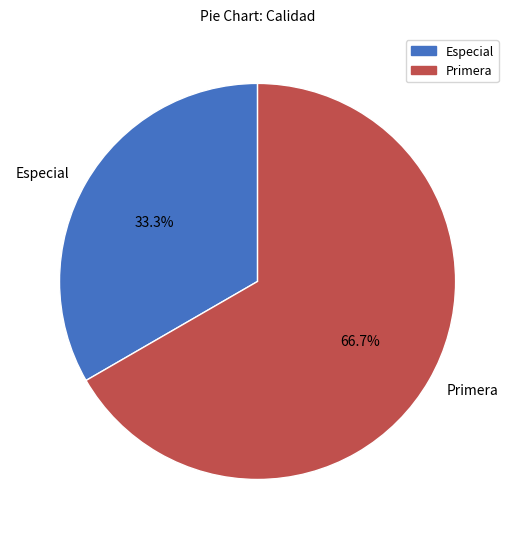

Which category has the biggest portion of the pie?

Primera